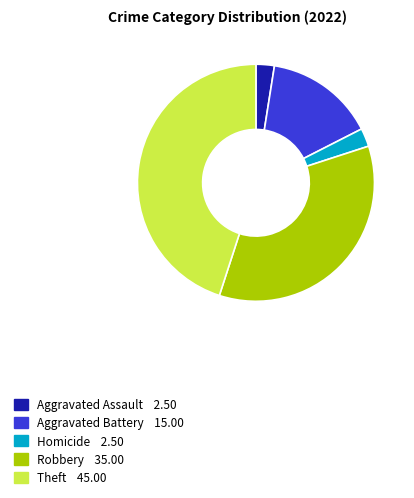

Is there any slice that represents more than half of the pie?

No